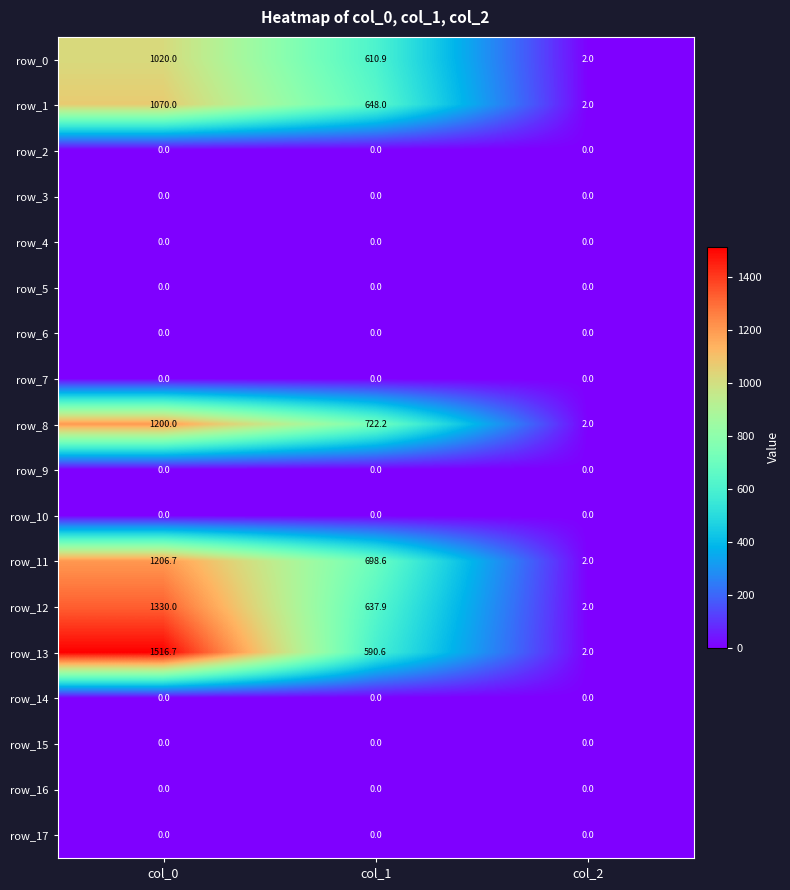

Which series has the widest spread of values?

row_13